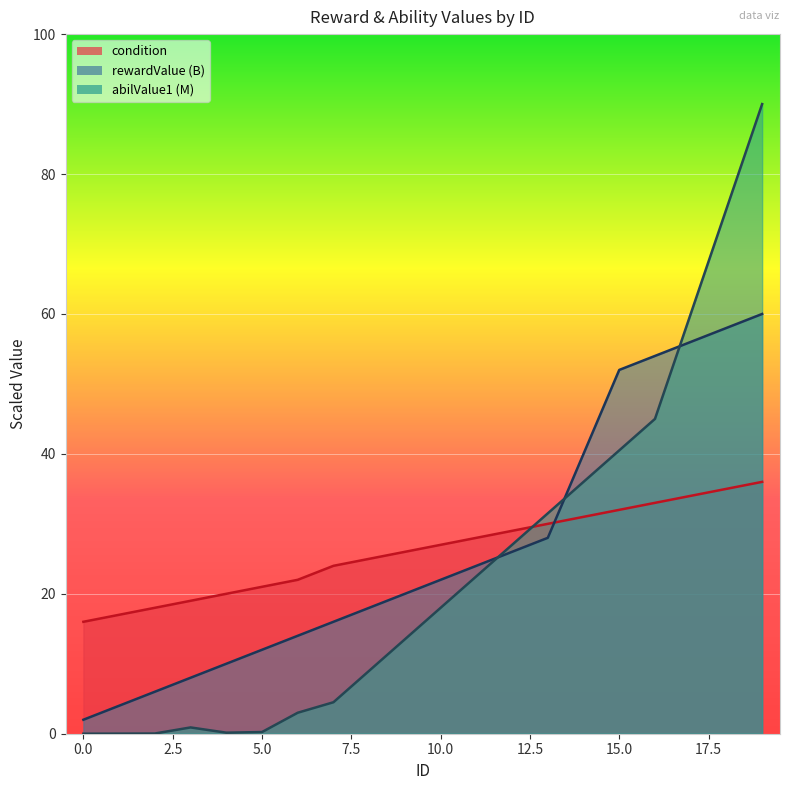

True or false: condition and rewardValue intersect in this chart.

True